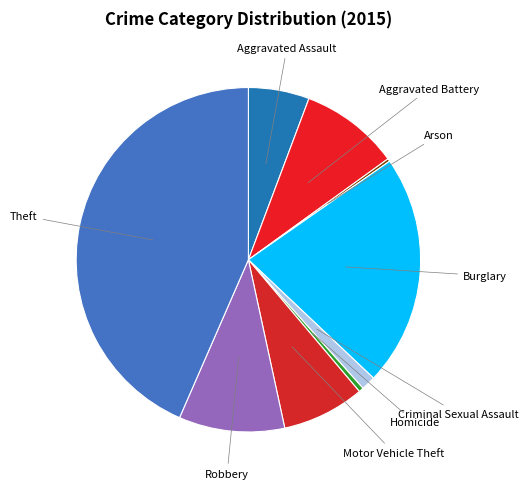

Is the sum of Burglary and Robbery greater than half?

No